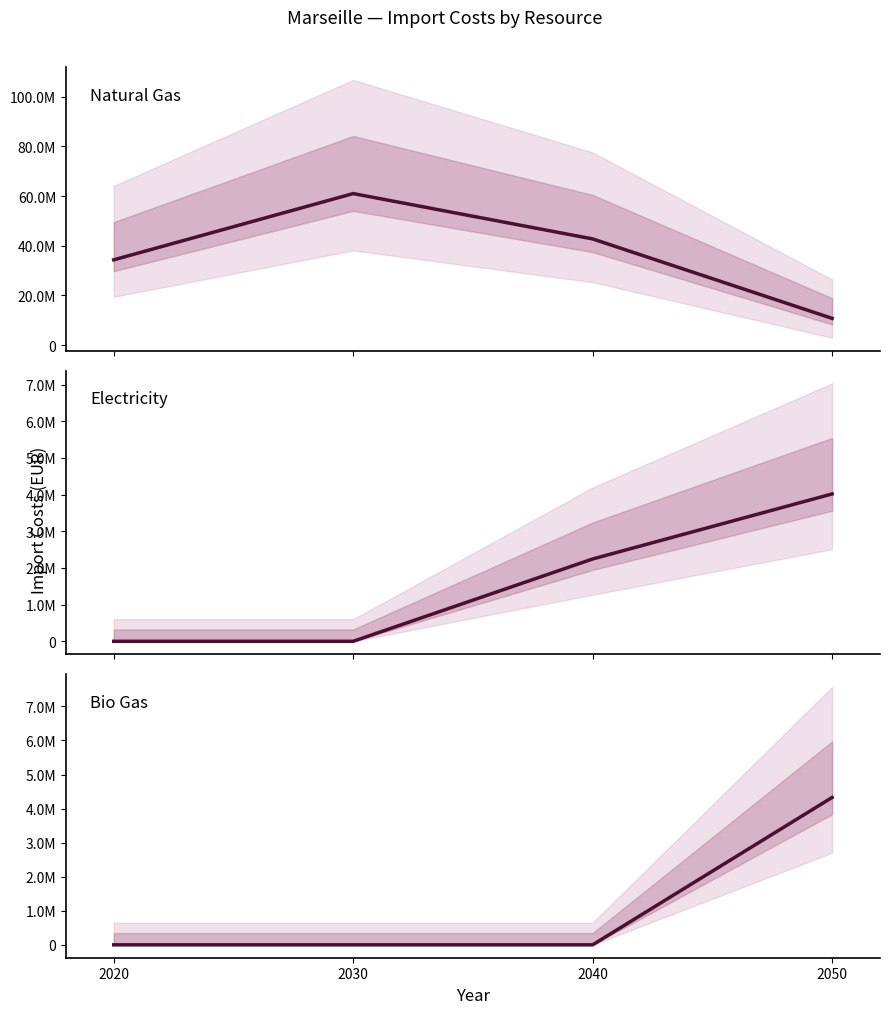

True or false: Electricity has a value of 2245584.6 at 2040.

True